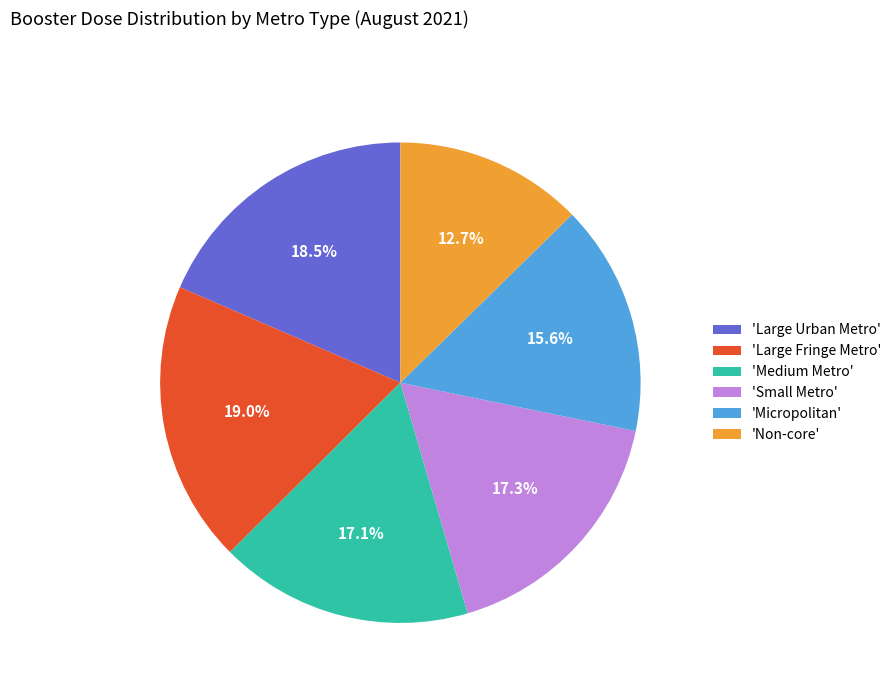

Which has a higher value, 'Medium Metro' or 'Micropolitan'?

'Medium Metro'